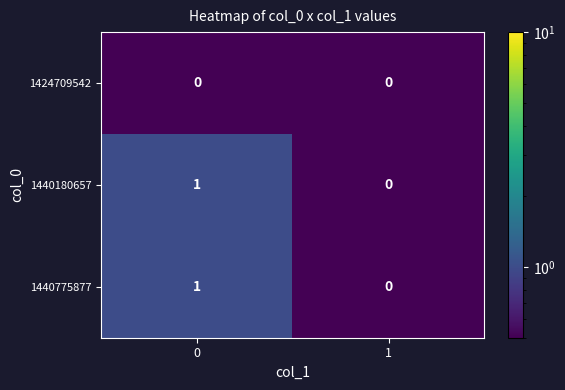

Count the number of categories in the chart.

2